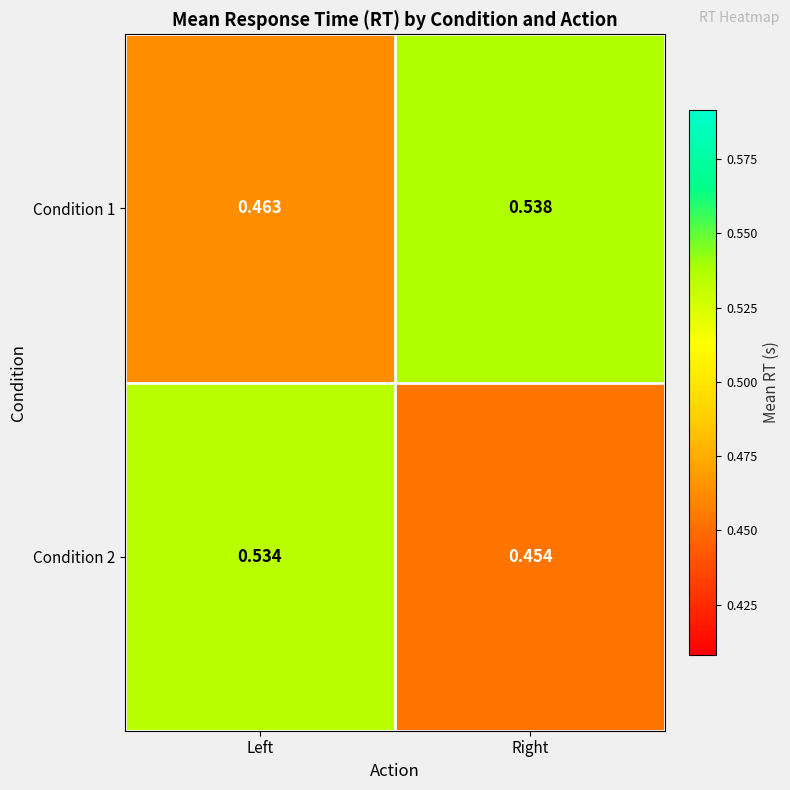

Where is Condition 1 nearest to the value 0?

Left